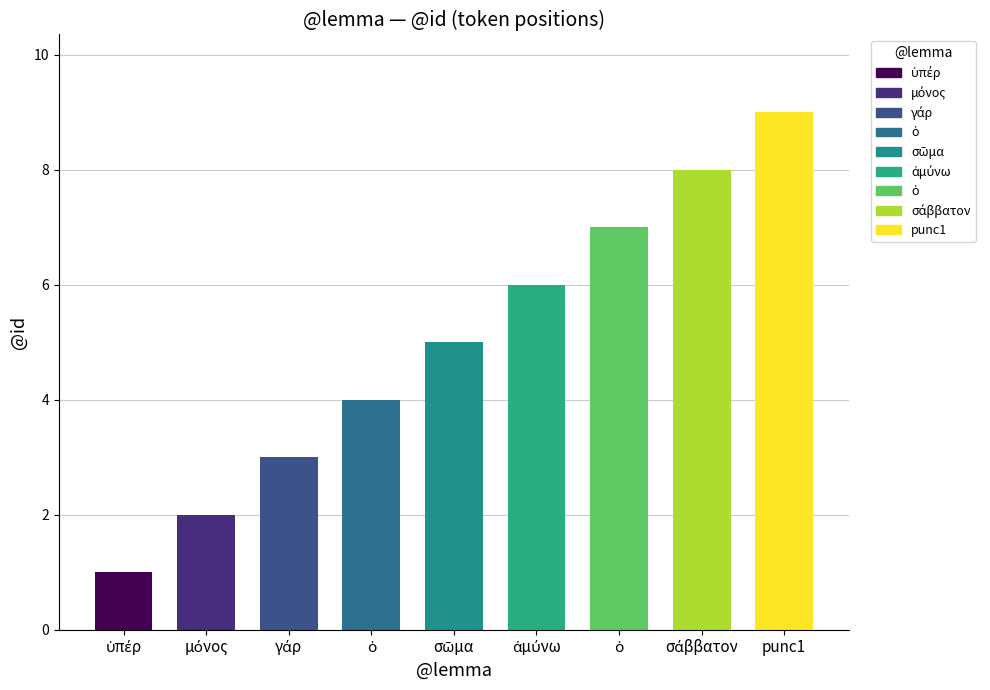

At which label does the data first exceed 5?

ἀμύνω